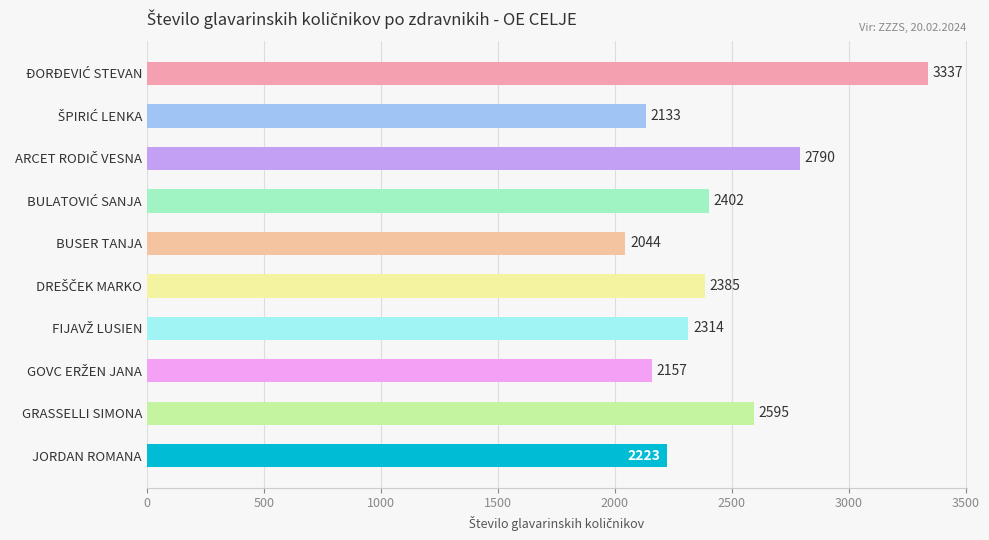

What is the minimum value shown in the chart?

2044.2